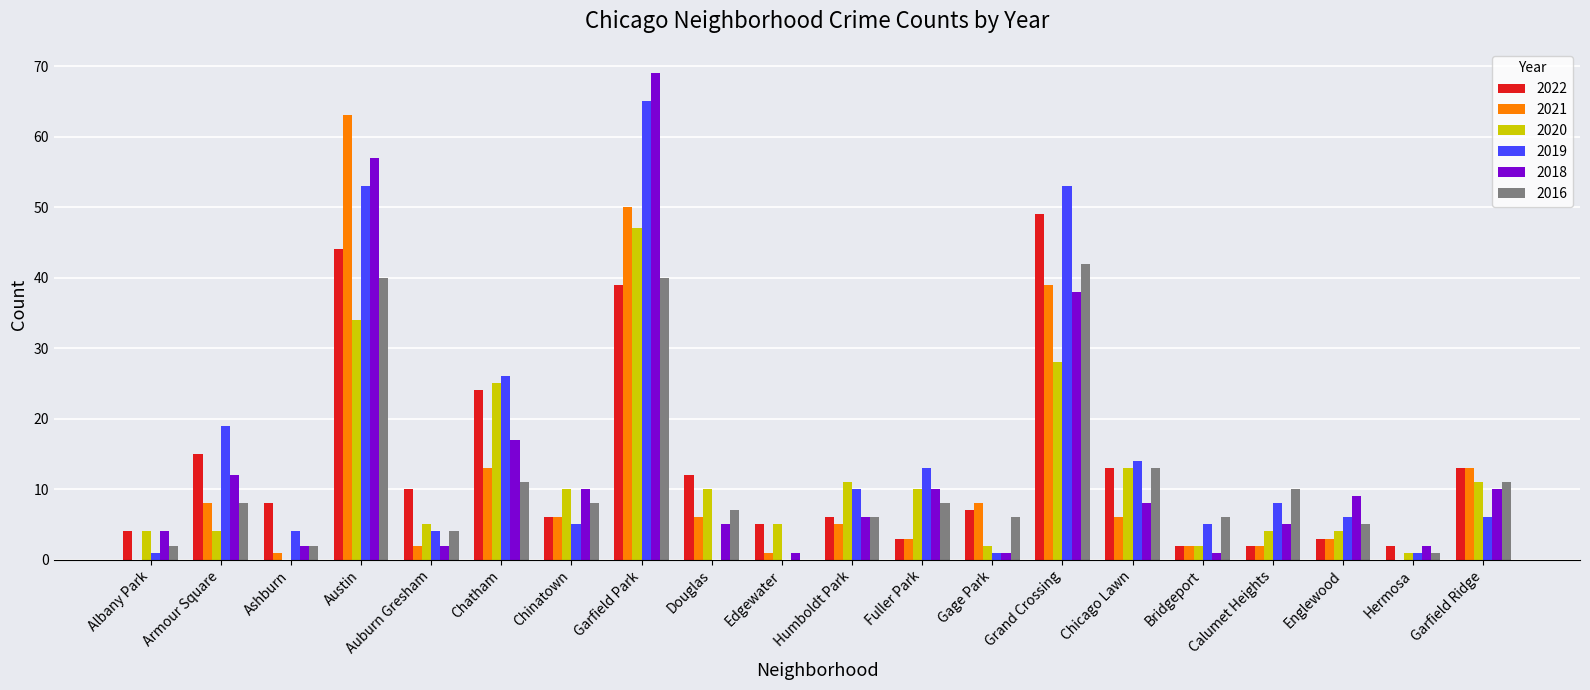

The value of 2022 at Auburn Gresham is 4. True or false?

False